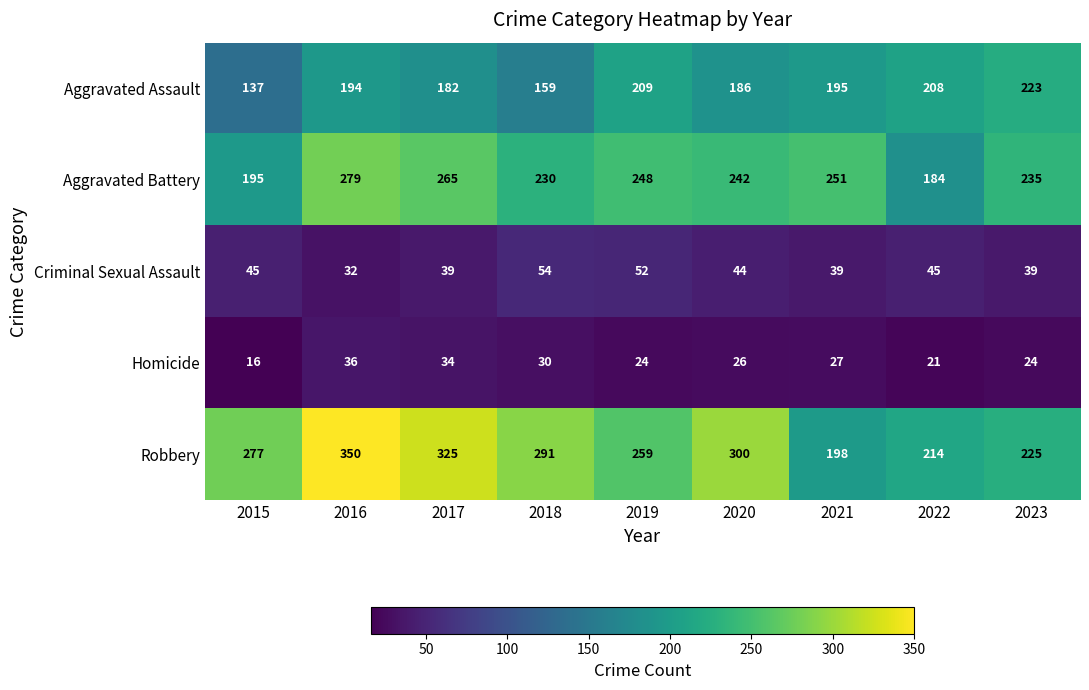

What is the difference between the maximum and minimum values in the Criminal Sexual Assault series?

22